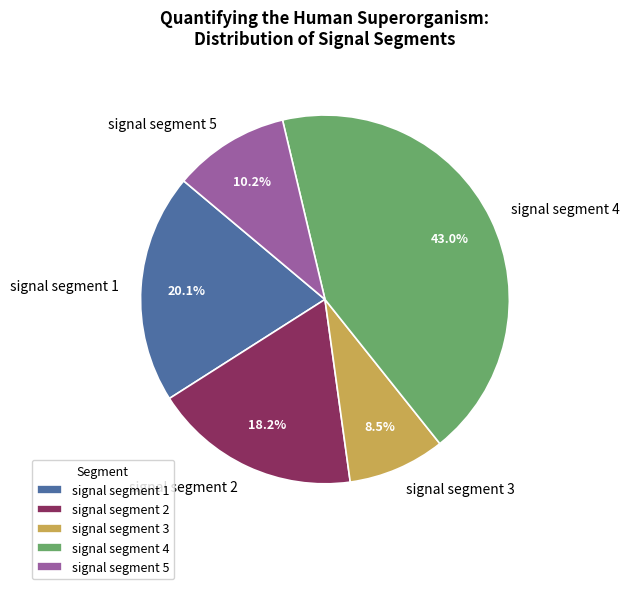

Does signal segment 2 account for over 50% of the chart?

No